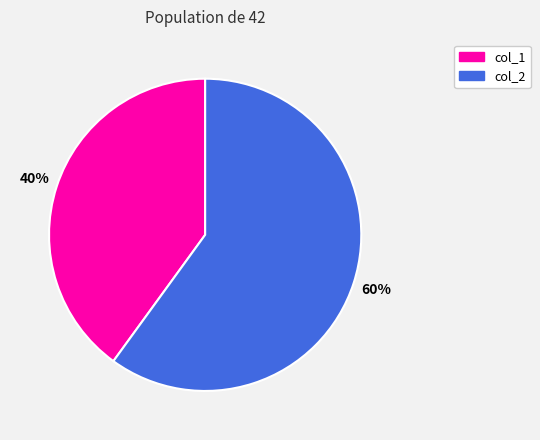

To the nearest percent, what portion does col_2 represent?

60%